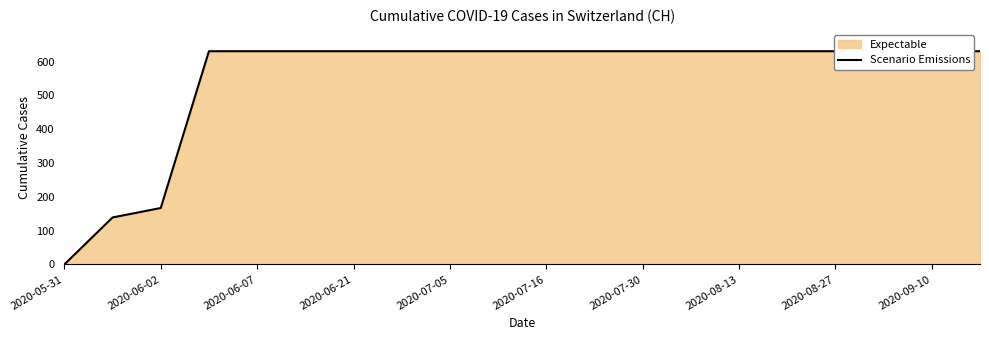

At which category does the chart reach its peak across all series?

2020-06-21